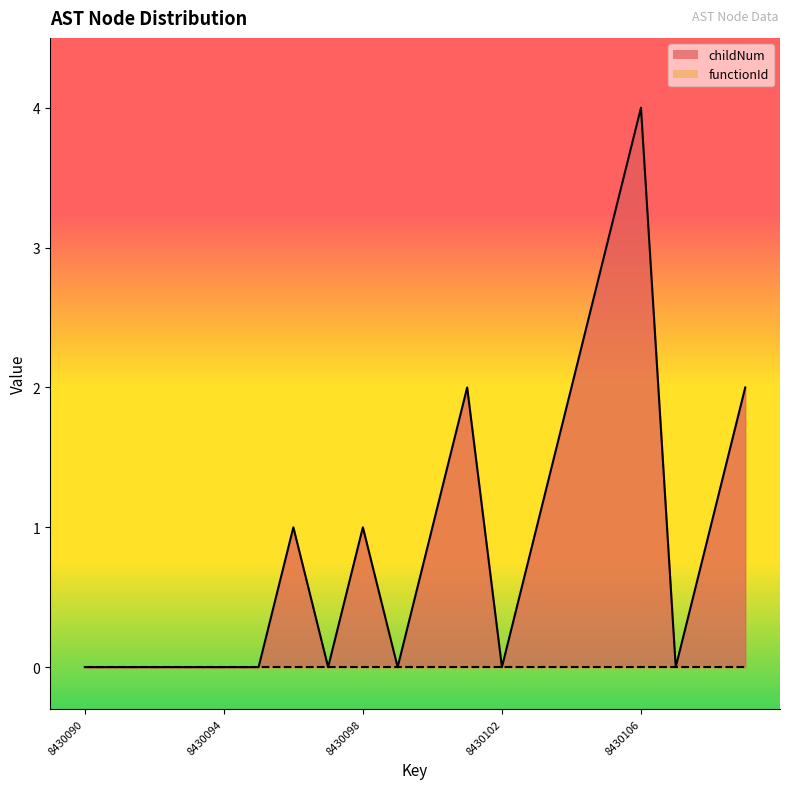

How many distinct data groups are displayed?

2